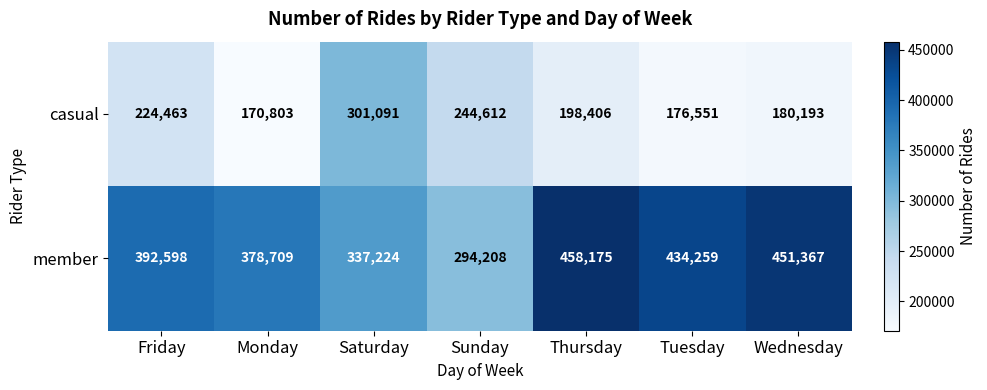

What is the total value across all series at Friday?

617061